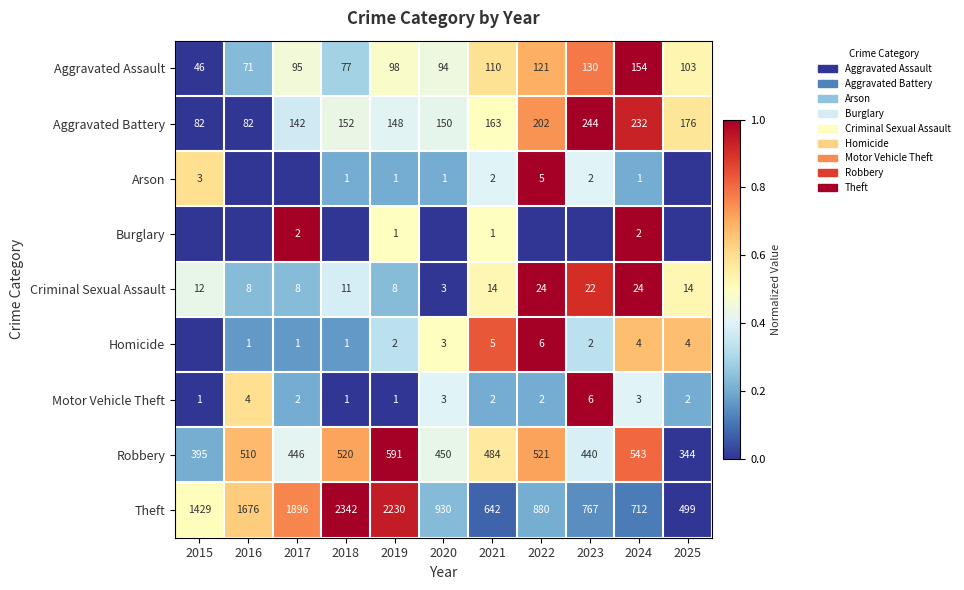

How many data points in Theft are less than 930?

5